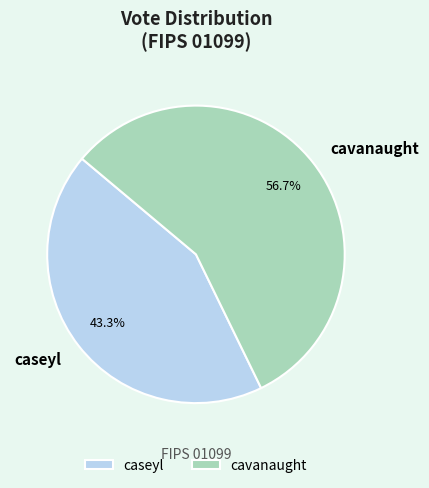

What percentage is NOT represented by cavanaught?

43.3%